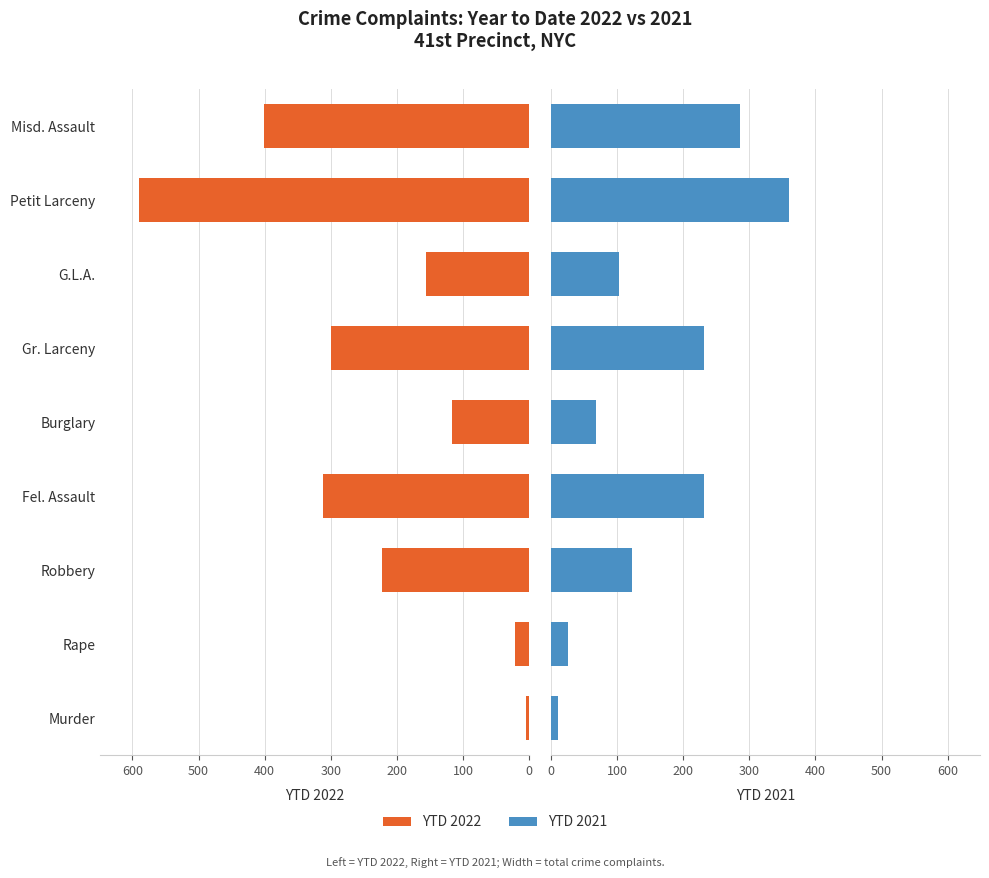

Read the YTD 2021 value at Robbery, to the nearest 10.

120